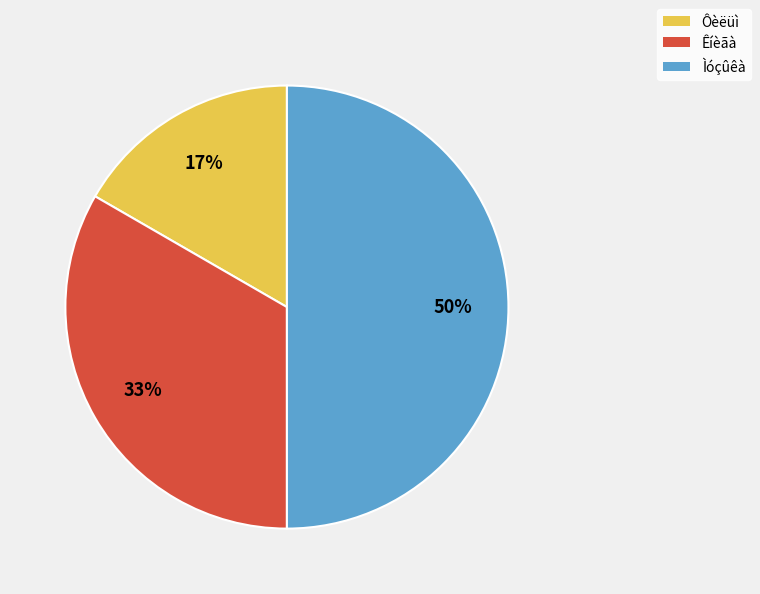

How many slices are in this pie chart?

3